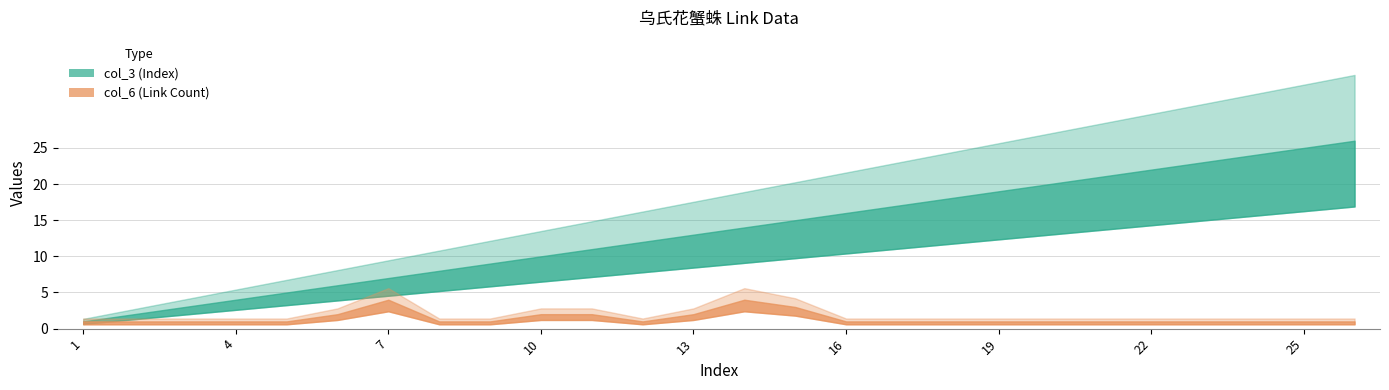

What is the difference between the maximum and minimum values in the col_6 series?

3